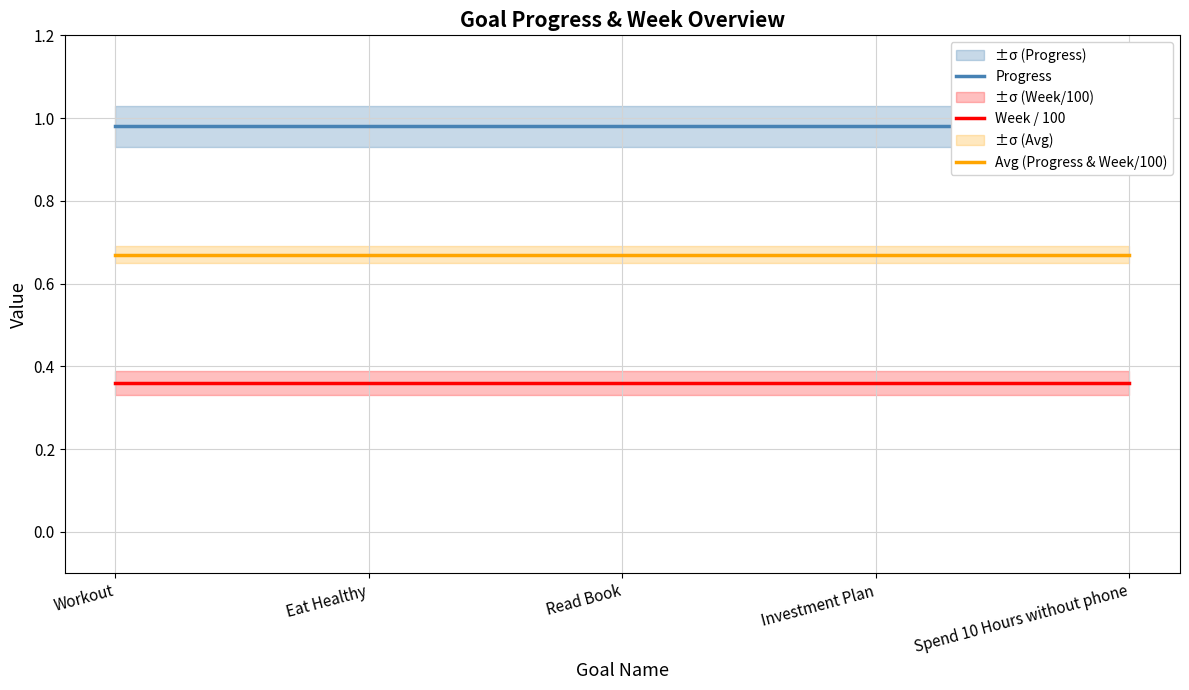

How many lines are shown in the chart?

3